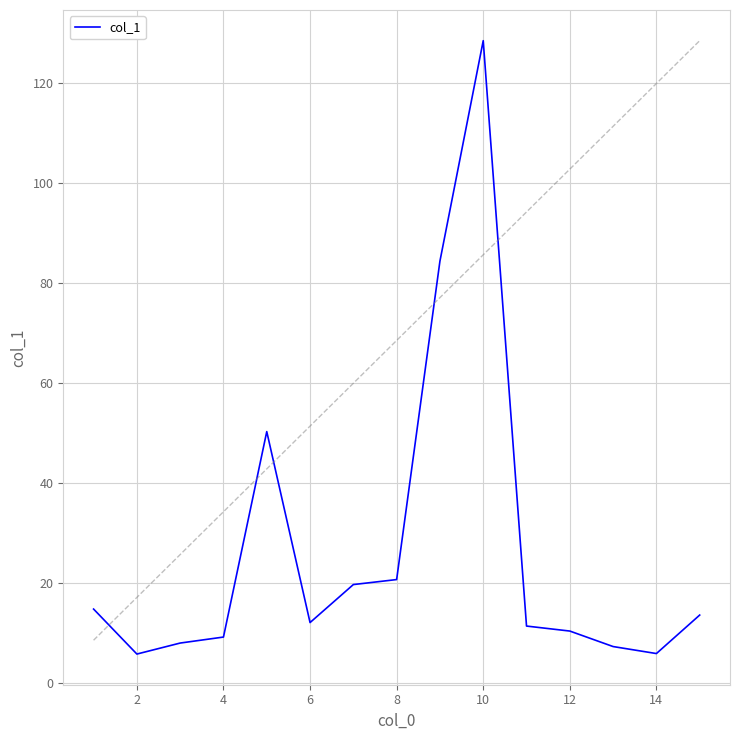

True or false: col_1 has a value of 20.7 at 8.

True